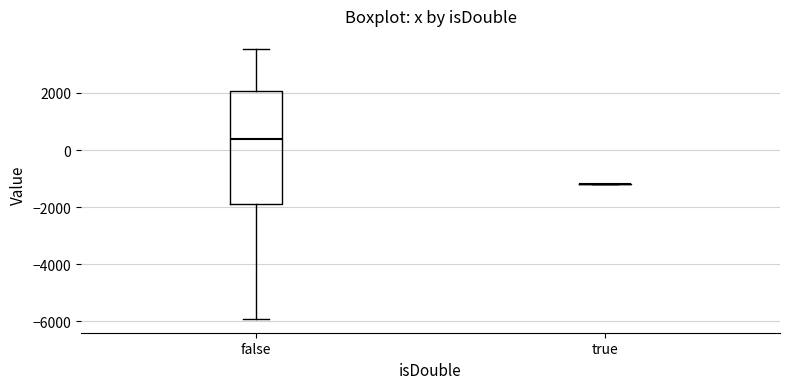

Reading left to right, read every box against the y-axis: the position of its median line, the range the box covers, and the ends of its whiskers. The values are not printed on the chart, so give them approximately, as read against the axis.

false: median 400, box -1800 to 2000, whiskers -6000 to 3600
true: box collapsed to a line at -1200, whiskers -1200 to -1200